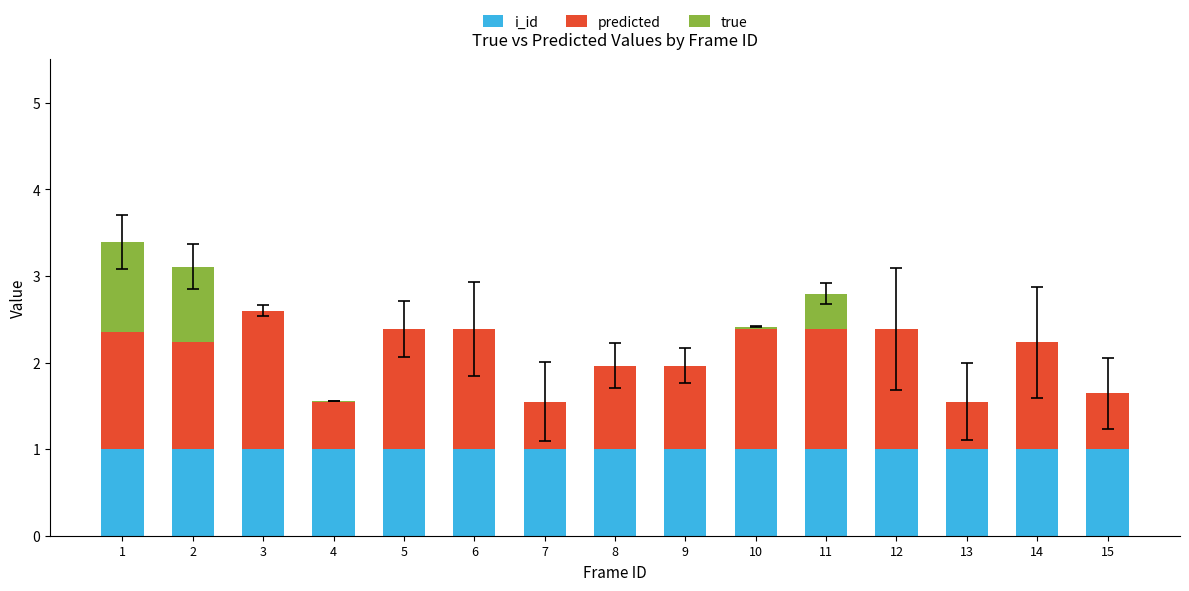

Does the chart contain stacked bars?

Yes